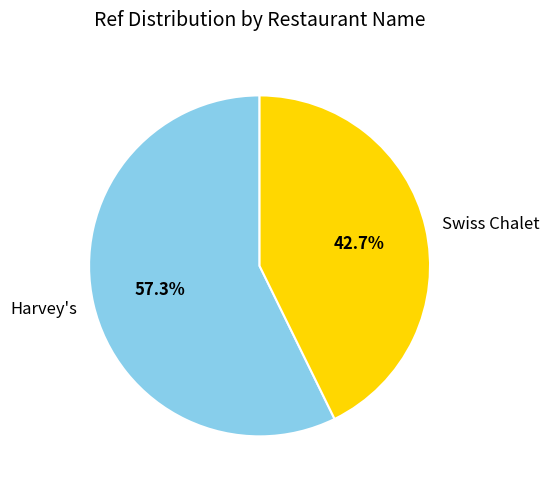

What percentage is NOT represented by Harvey's?

42.7%